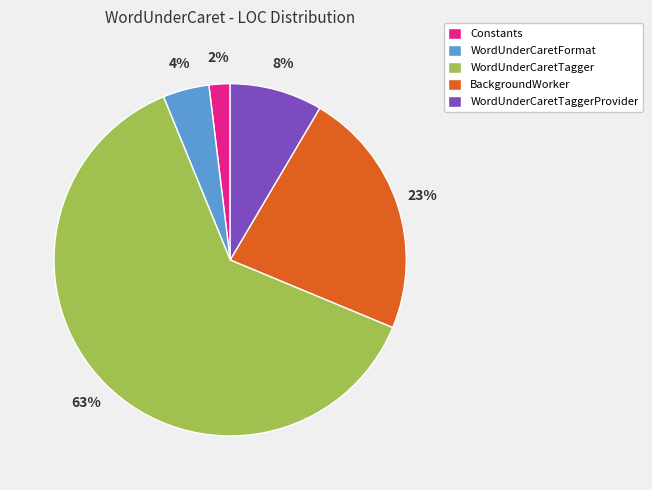

Is the sum of WordUnderCaretTagger and WordUnderCaretTaggerProvider greater than half?

Yes